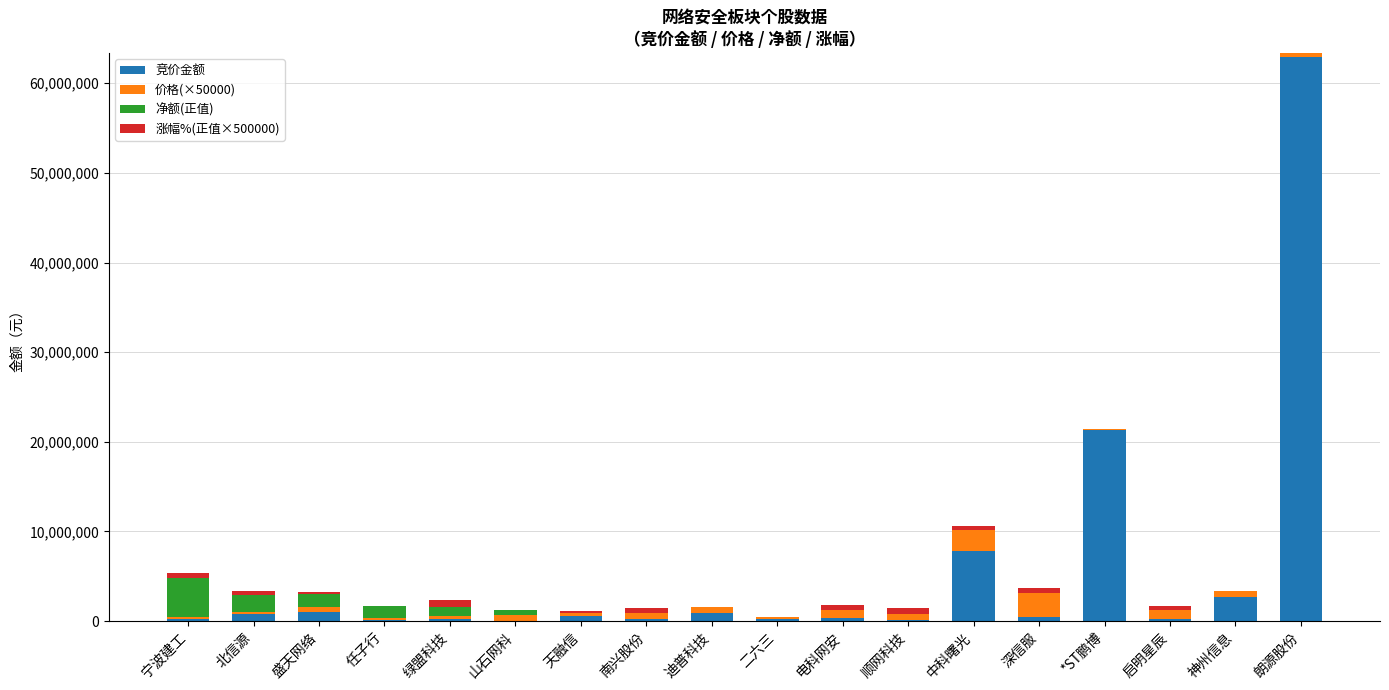

What are all the series names shown in the legend?

竞价金额, 价格(×50000), 净额(正值), 涨幅%(正值×500000)